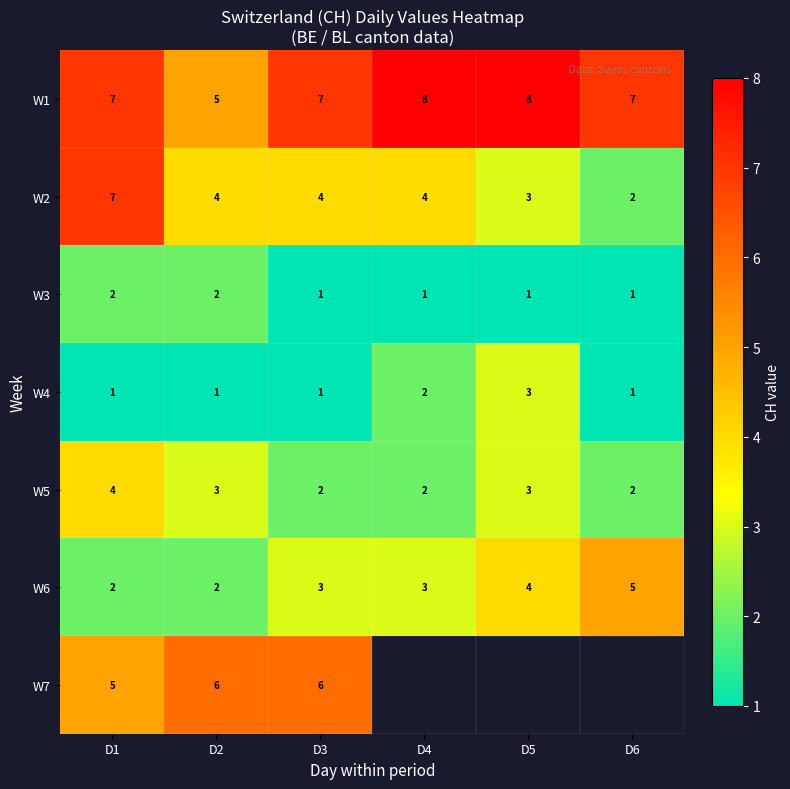

Is it true that W4 equals 2 at D4?

True